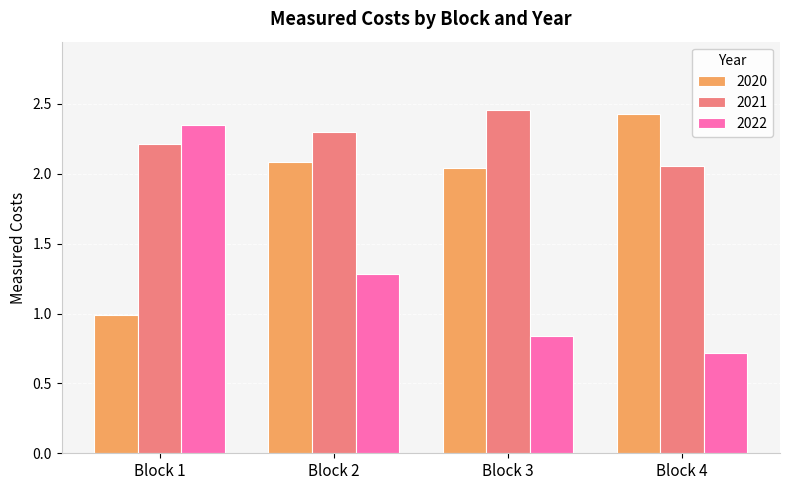

How many groups of bars are there?

4